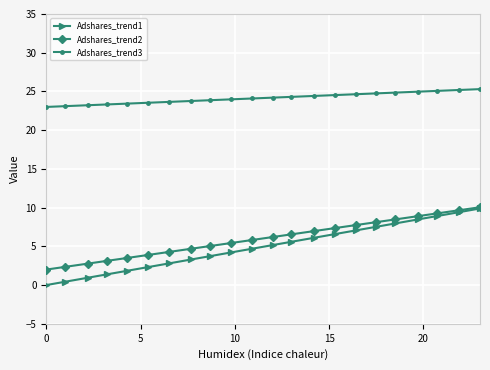

Which series has the largest total across all categories?

Adshares_trend3